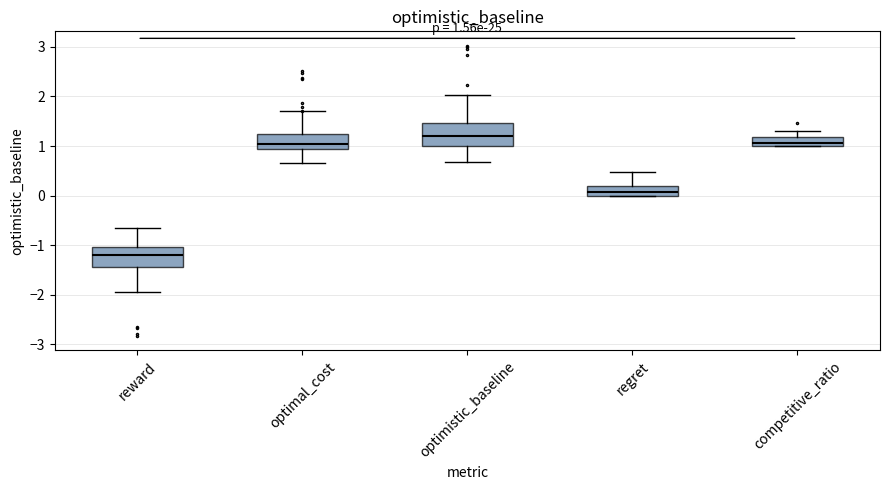

Which box's median line is the lowest?

reward